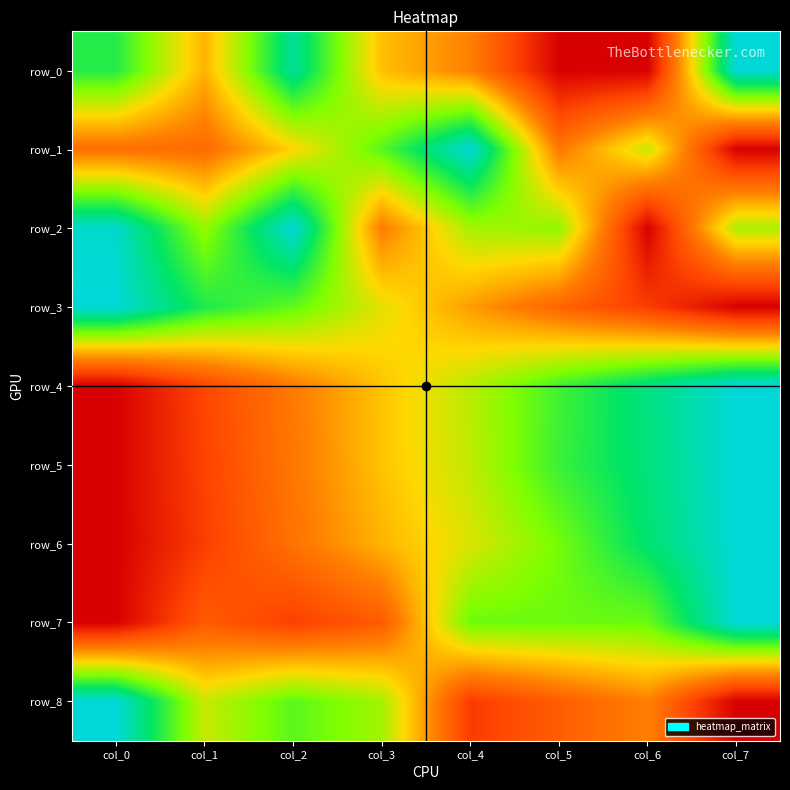

Rank the series by their maximum value, from highest to lowest.

row_0, row_1, row_2, row_3, row_4, row_5, row_6, row_7, row_8